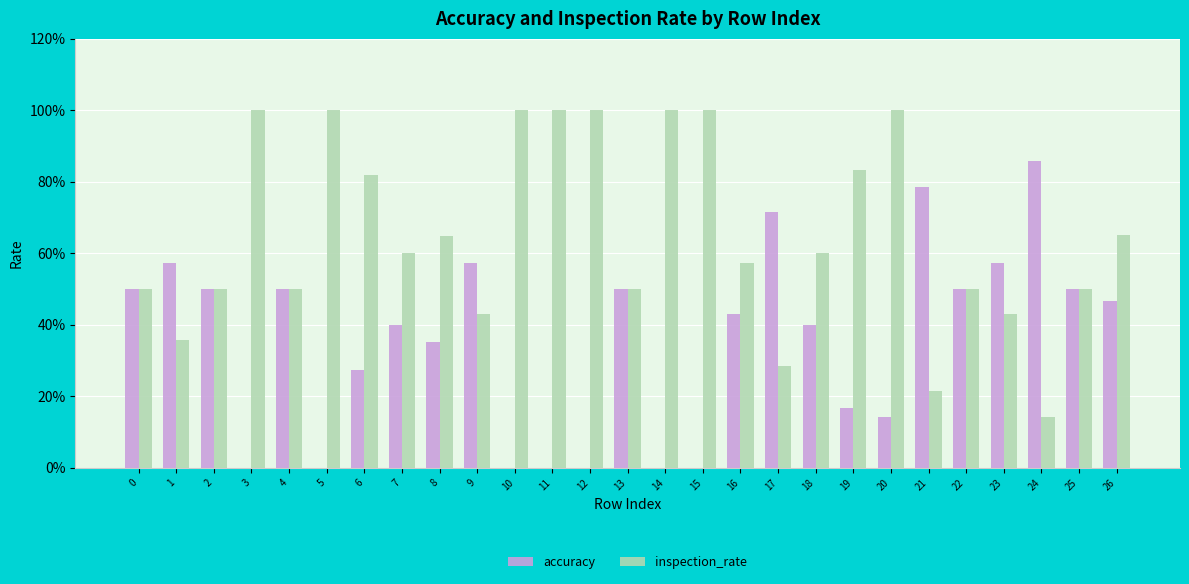

Are the bars grouped side by side (vs. stacked)?

Yes